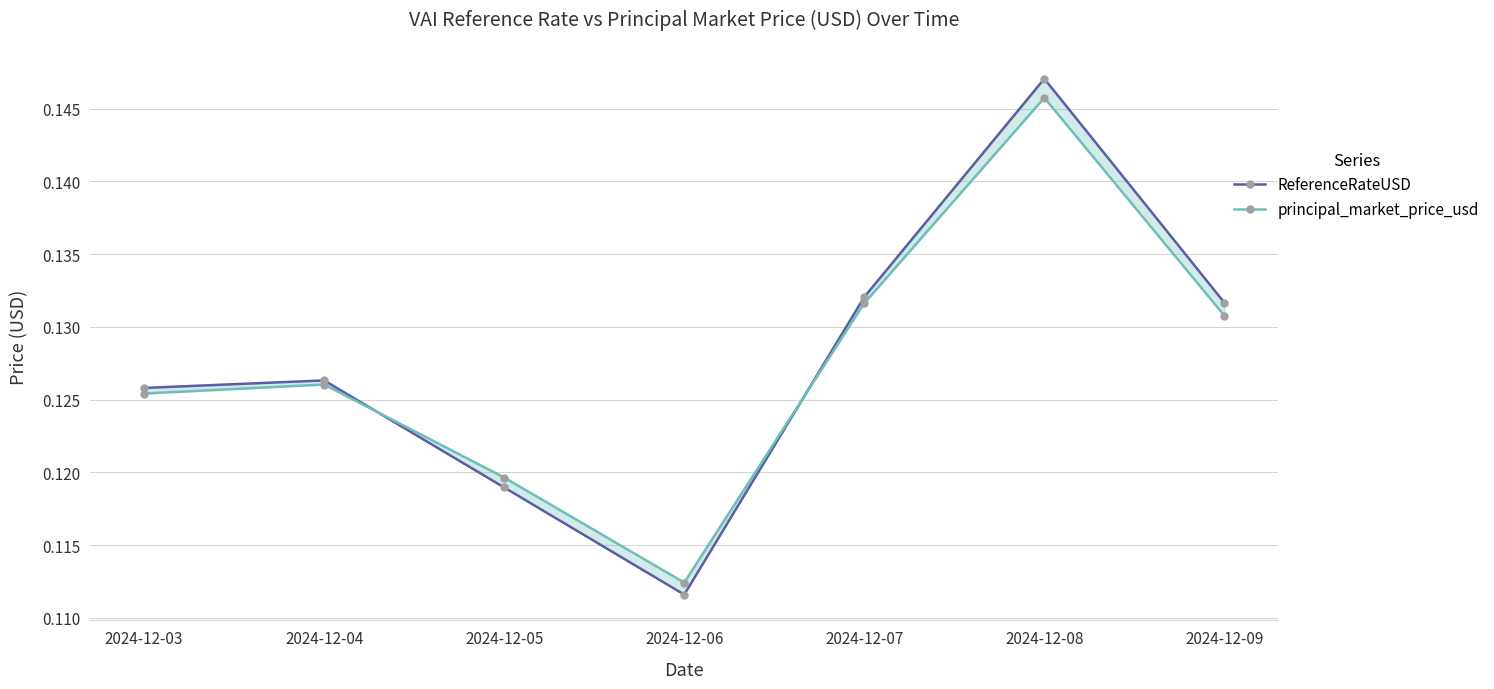

How many lines are shown in the chart?

2